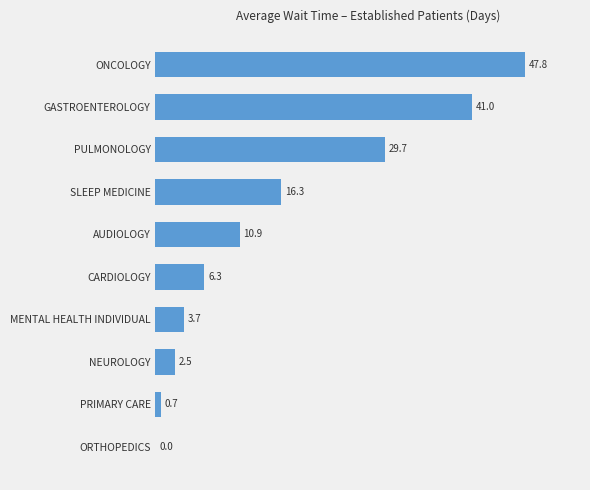

Reading top to bottom, list all the values displayed in this chart.

ONCOLOGY=47.8	GASTROENTEROLOGY=41.0	PULMONOLOGY=29.7	SLEEP MEDICINE=16.3	AUDIOLOGY=10.9	CARDIOLOGY=6.3	MENTAL HEALTH INDIVIDUAL=3.7	NEUROLOGY=2.5	PRIMARY CARE=0.7	ORTHOPEDICS=0.0